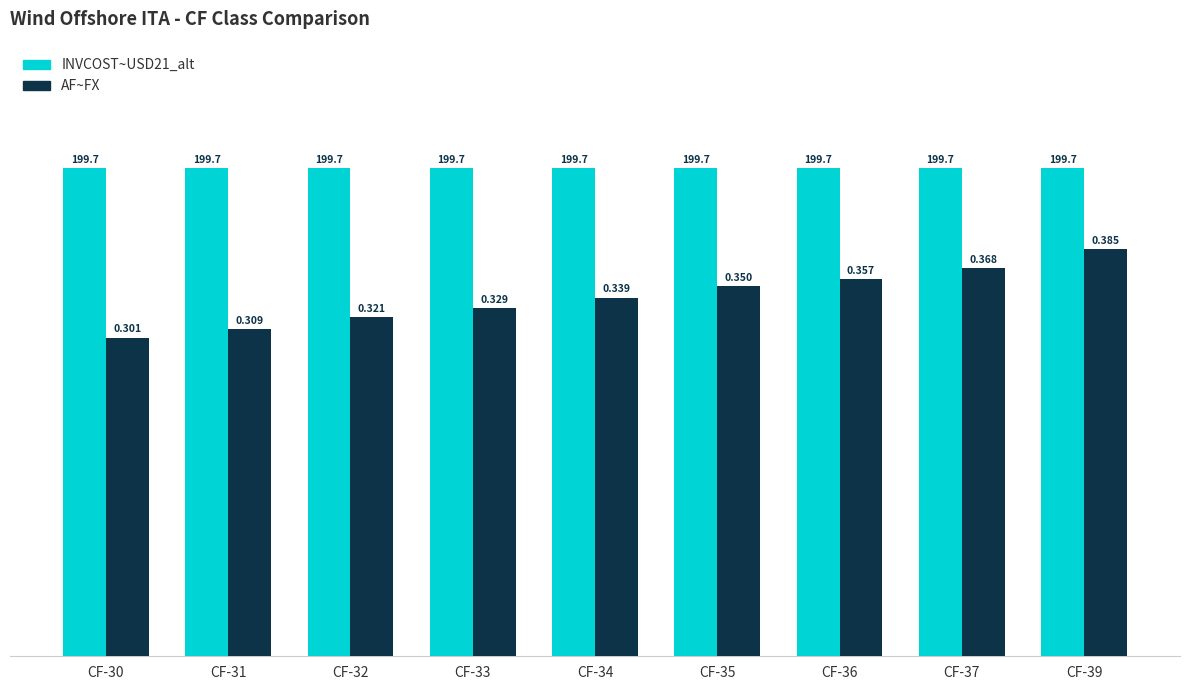

What is the sum of all INVCOST~USD21_alt values?

4.2